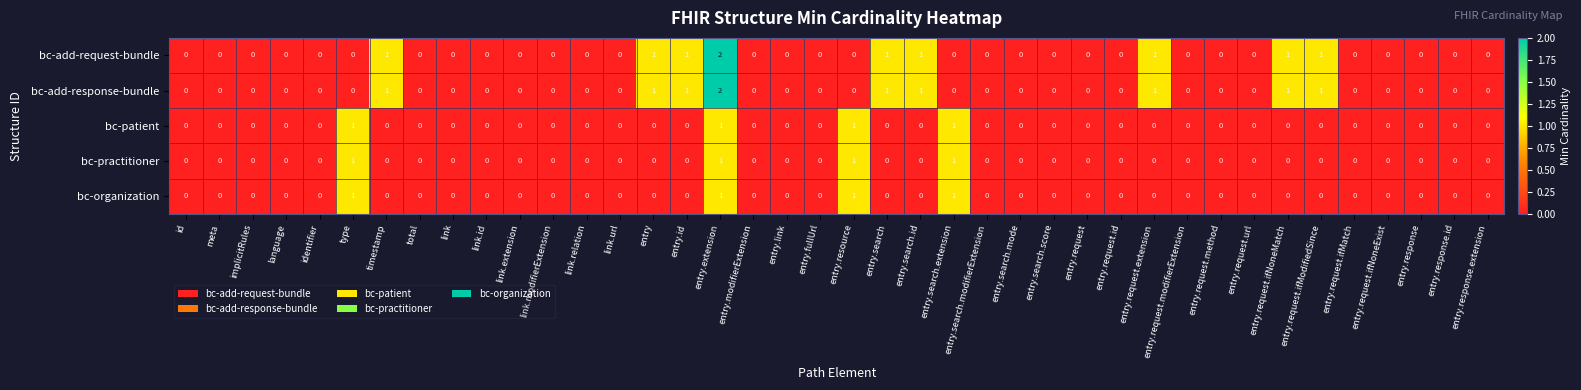

The value of bc-add-request-bundle at entry.search.score is 1. True or false?

False